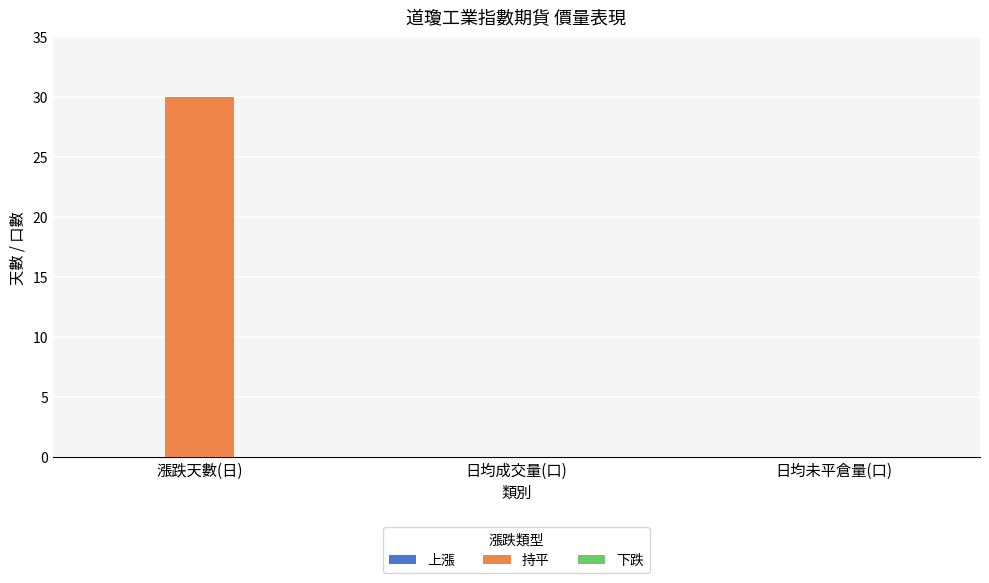

Are the bars horizontal?

No